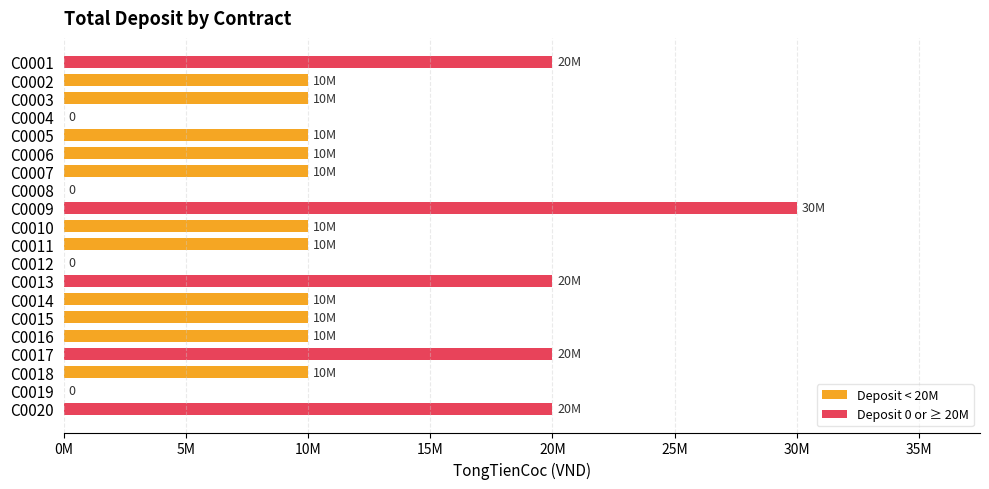

What is the maximum value shown in the chart?

30000000